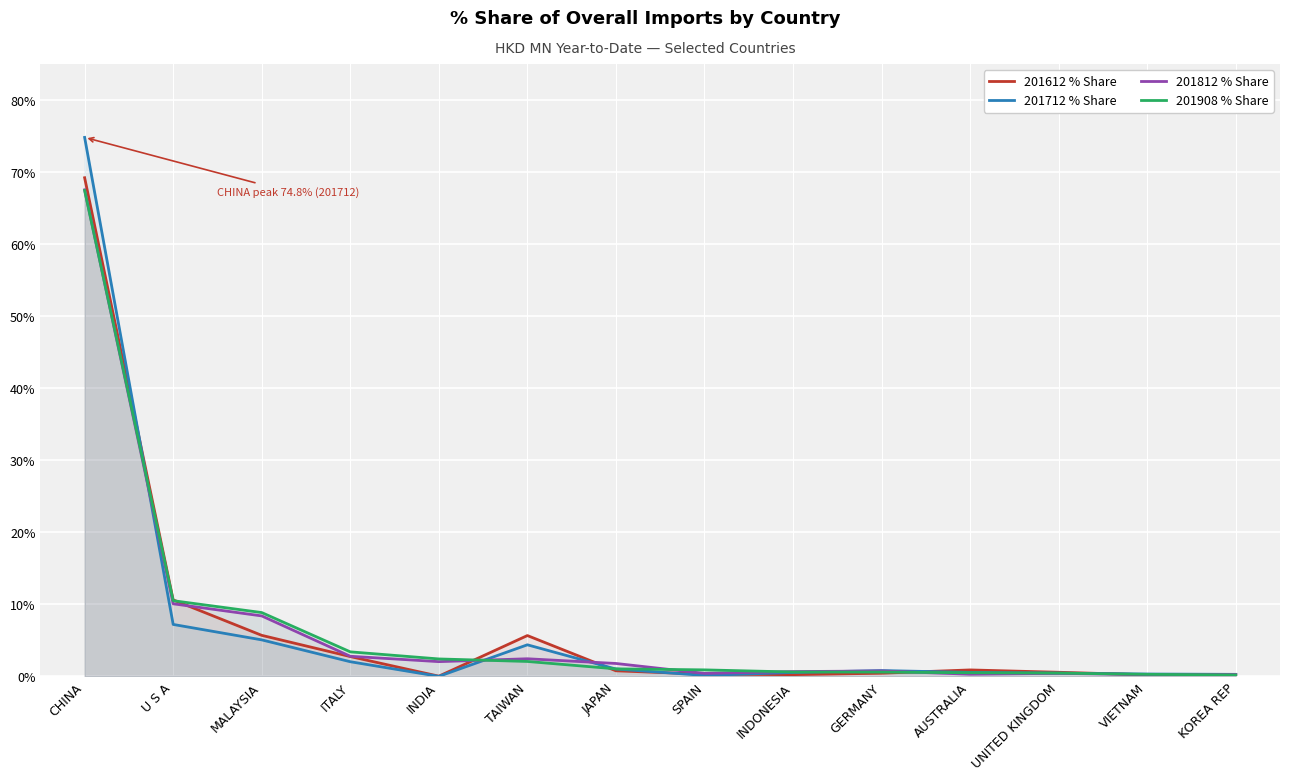

True or false: 201612 % Share has more than 1 interior local peaks.

True